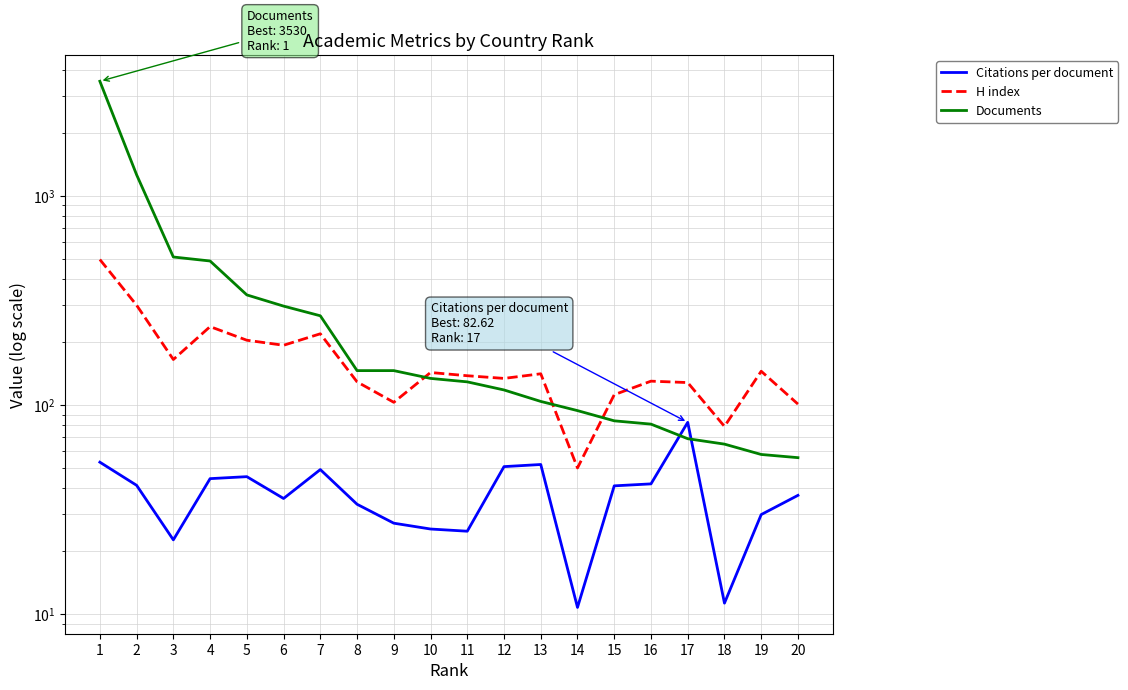

The value of Citations per document at 8 is 33.5. True or false?

True